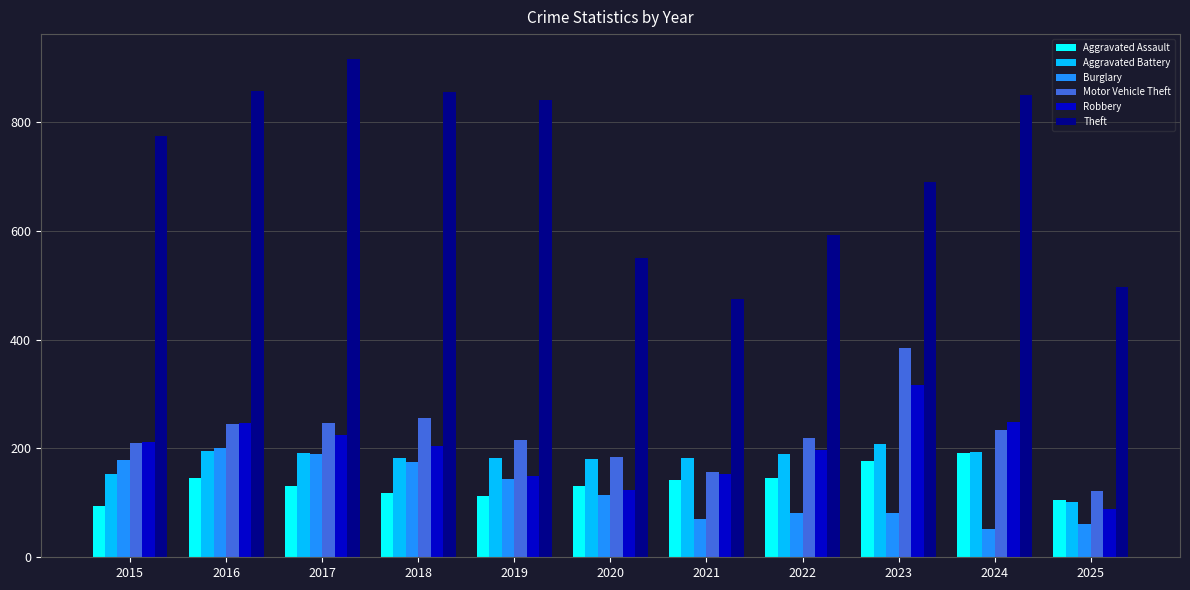

What is the smallest value displayed?

52